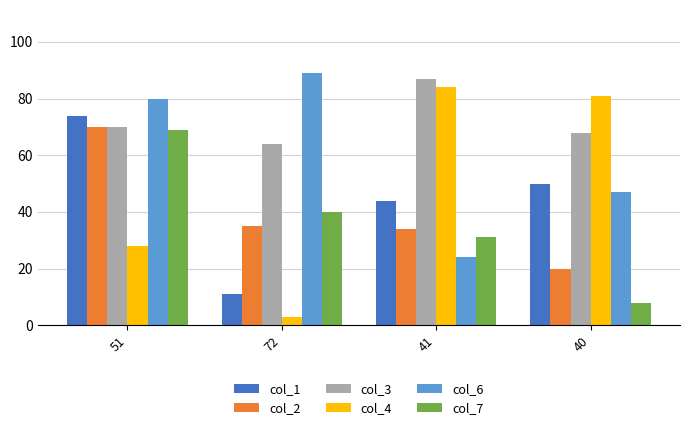

What position from the left is 72?

2